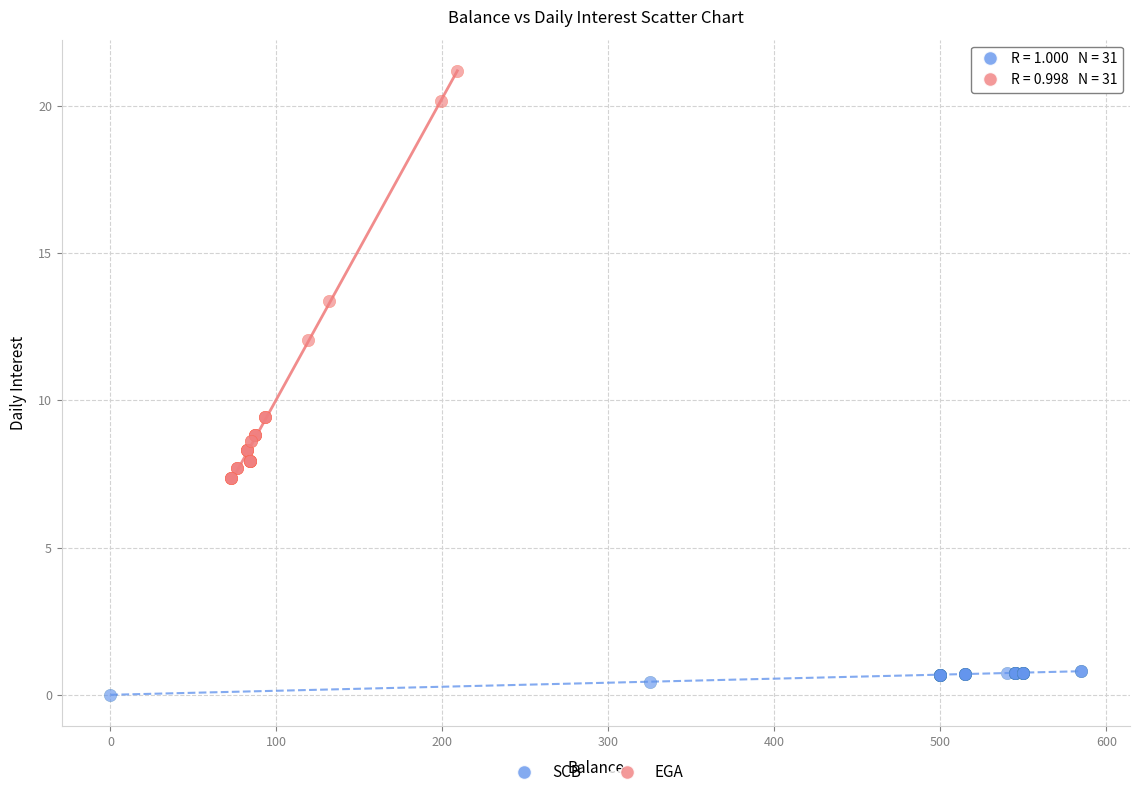

Which series contains the lowest Y value?

SCB